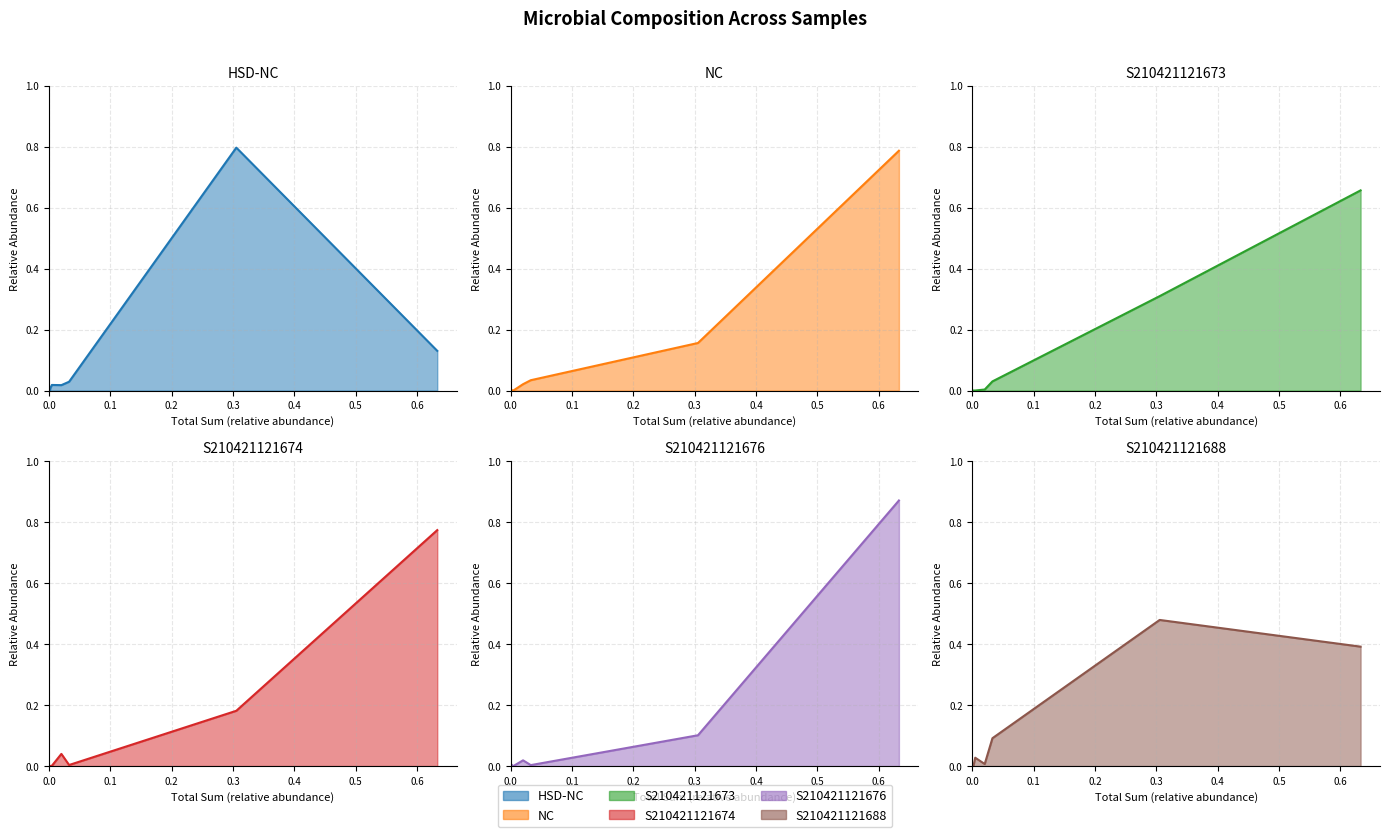

What is the maximum value shown in the chart?

0.9